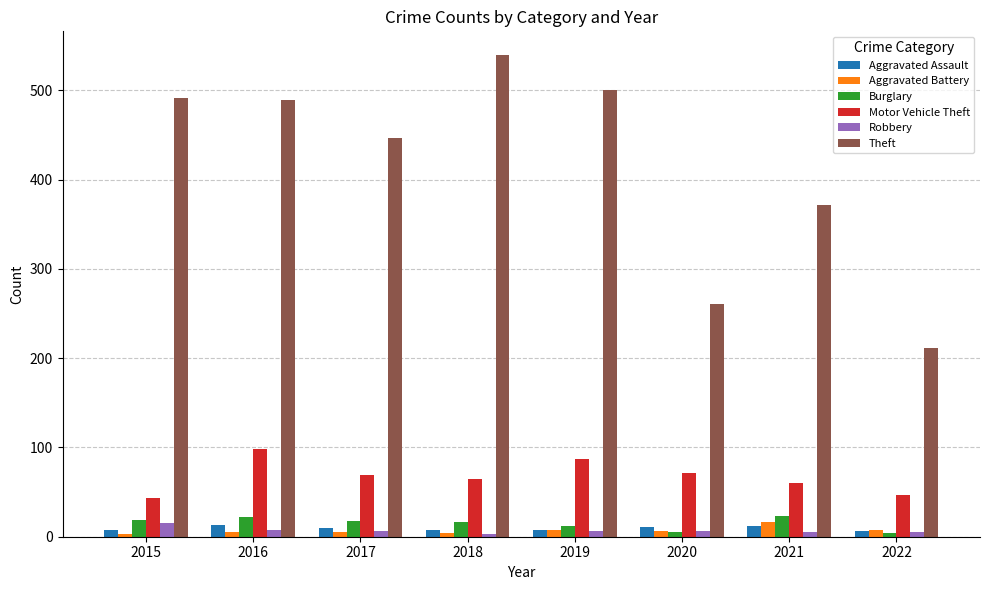

Which series changed the most between 2016 and 2020?

Theft